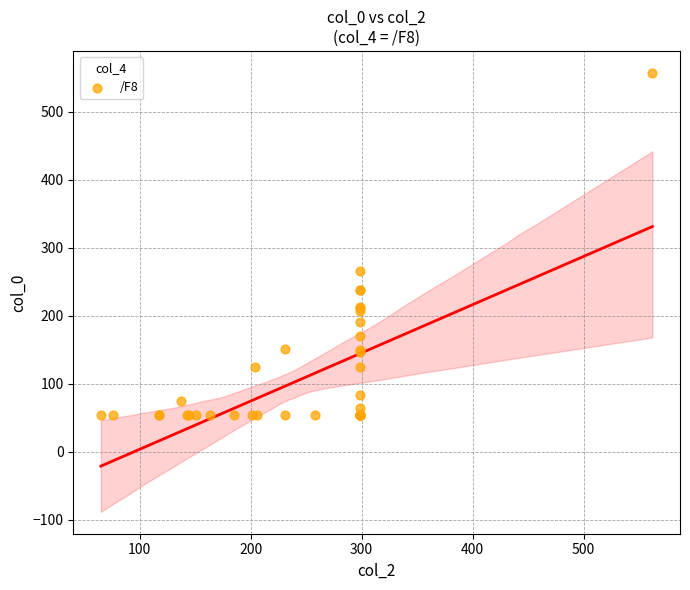

What Y value in the scatter plot is closest to 305?

266.4